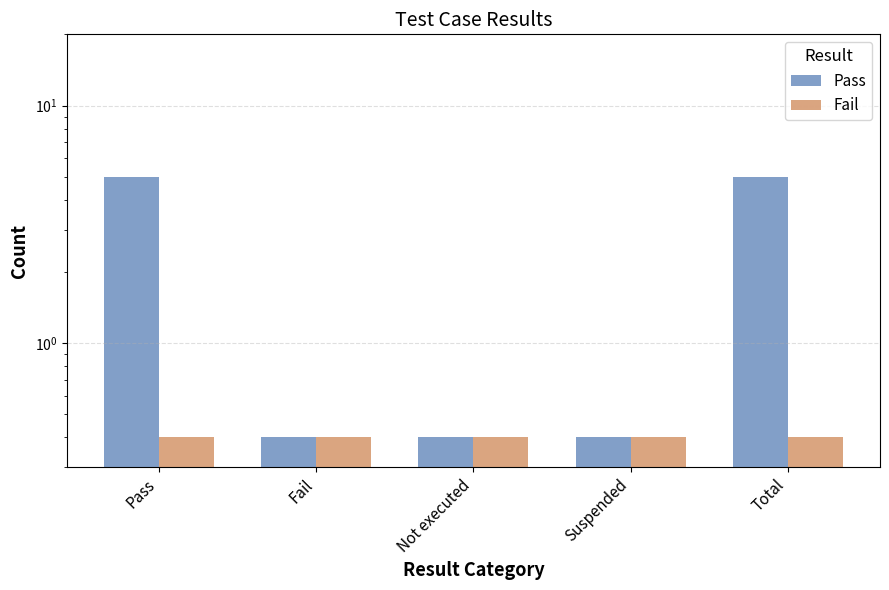

The value of Fail at Pass is 0.4. True or false?

True